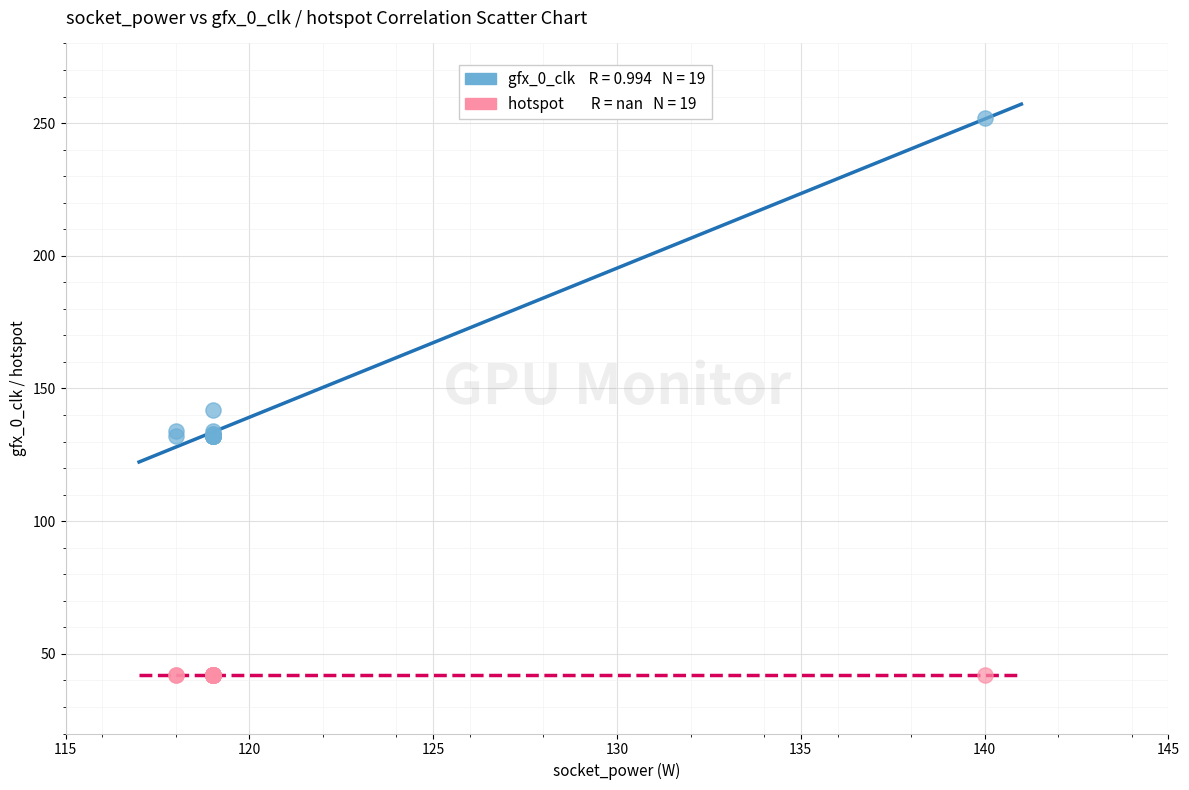

Across all series, what Y value is closest to 147?

142